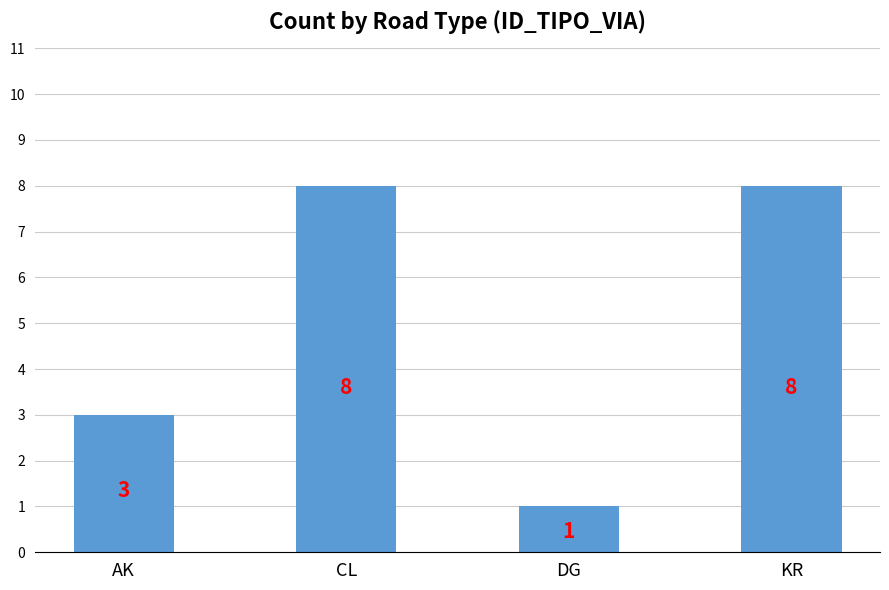

Which has a higher value, CL or DG?

CL